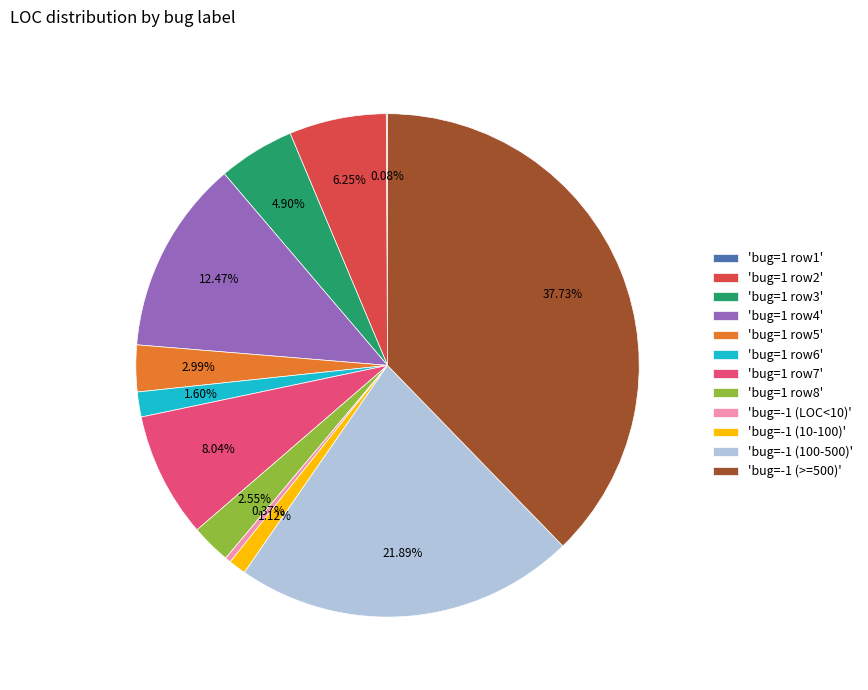

Does 'bug=-1 (10-100)' account for over 50% of the chart?

No